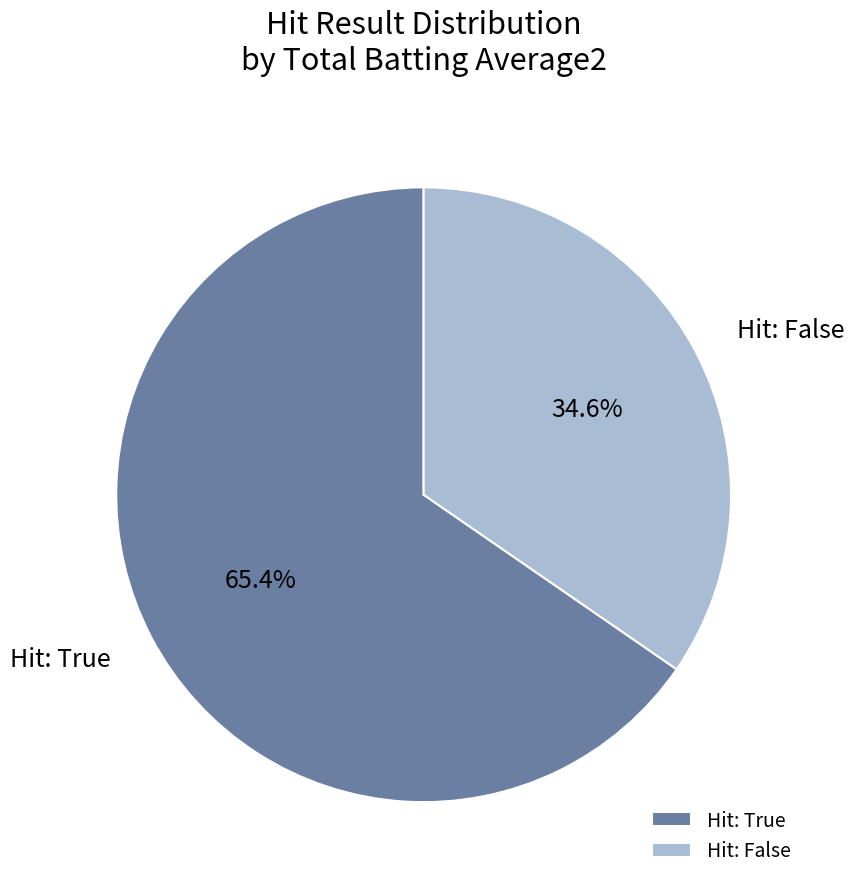

Rank the categories by value from highest to lowest.

Hit: True, Hit: False